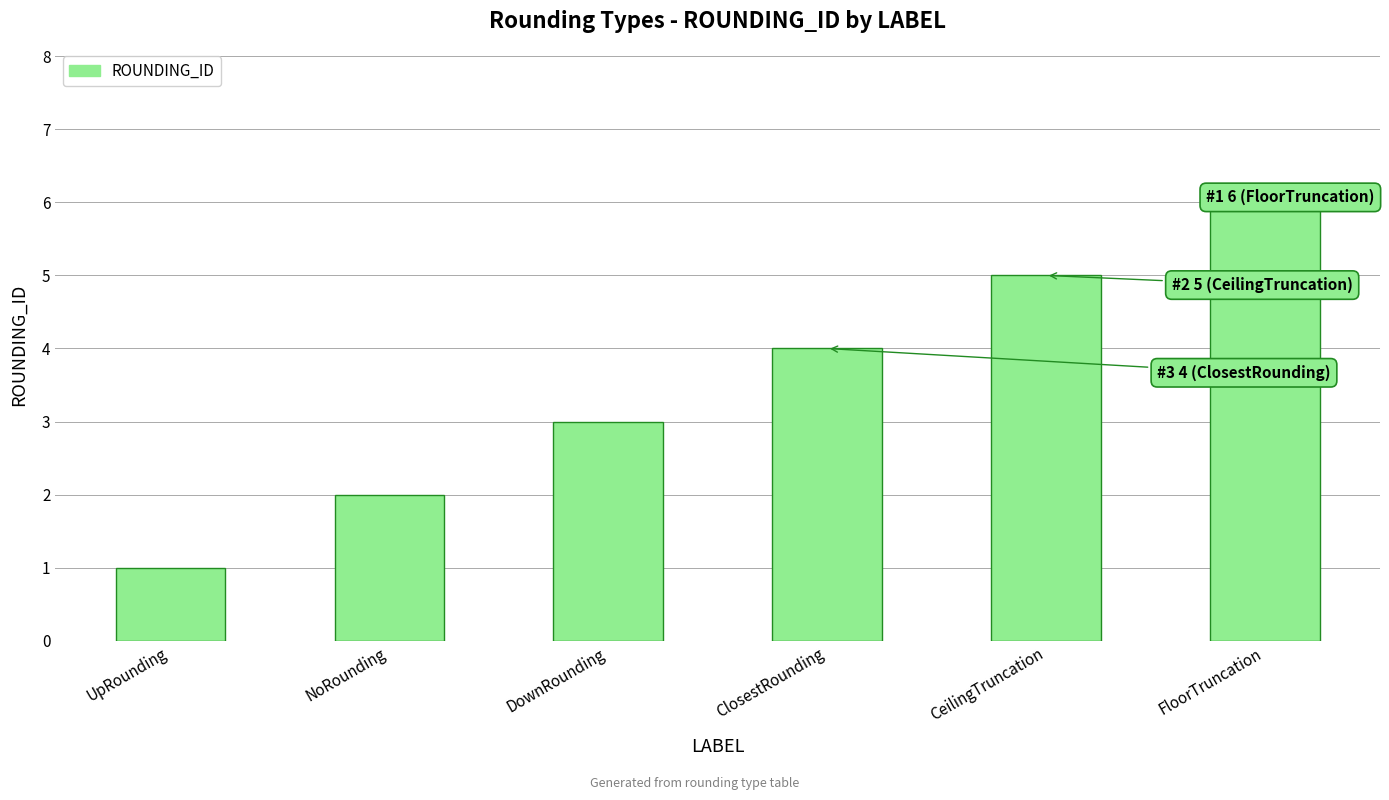

Reading left to right, what are all the values shown in this chart?

UpRounding=1	NoRounding=2	DownRounding=3	ClosestRounding=4	CeilingTruncation=5	FloorTruncation=6